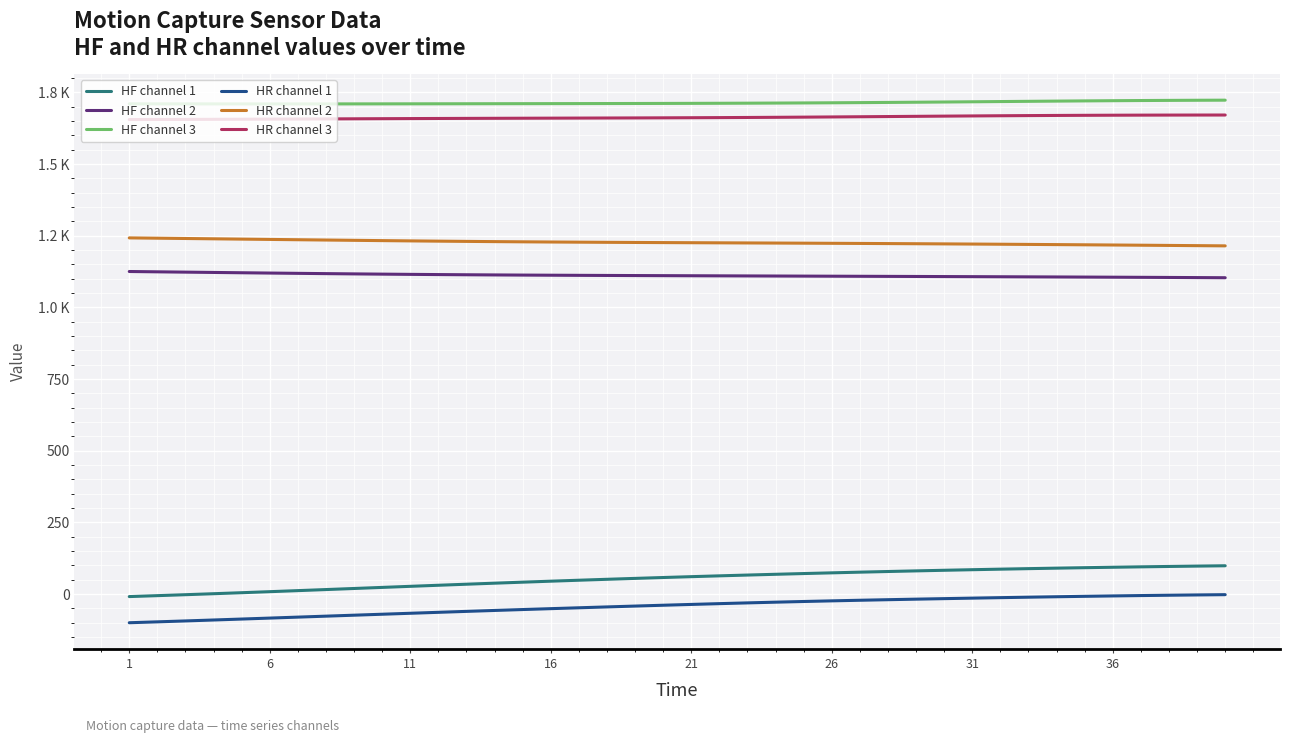

True or false: HR channel 3 has more than 2 interior local peaks.

False